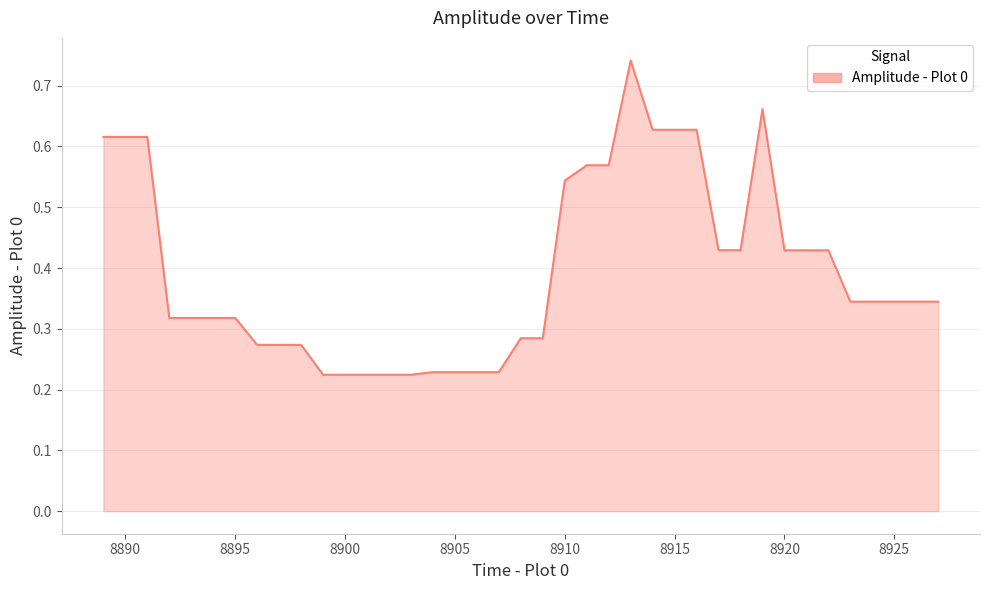

Is it true that the value at 8920 is 0.2?

False